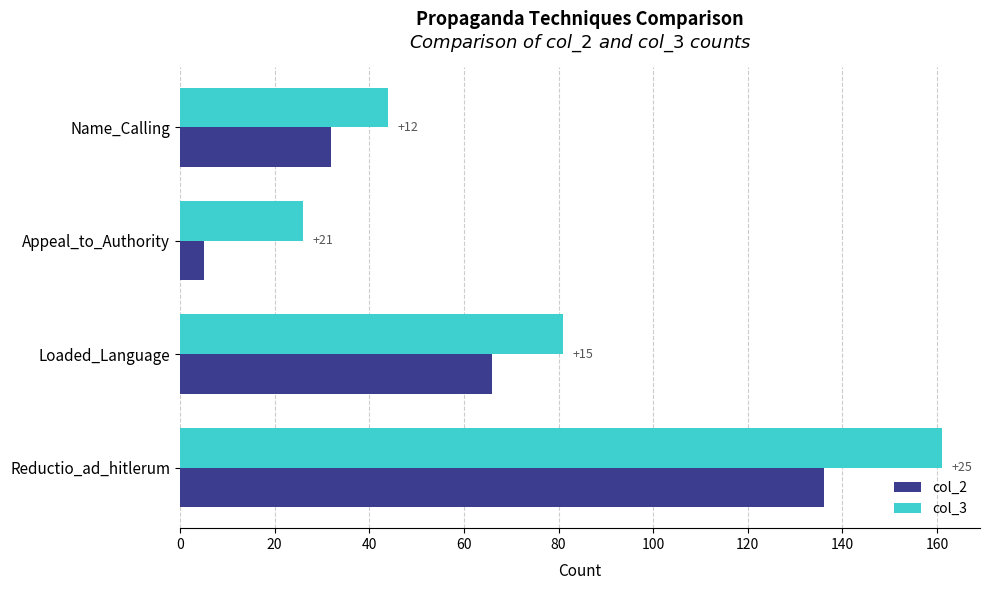

What are all the series names shown in the legend?

col_2, col_3